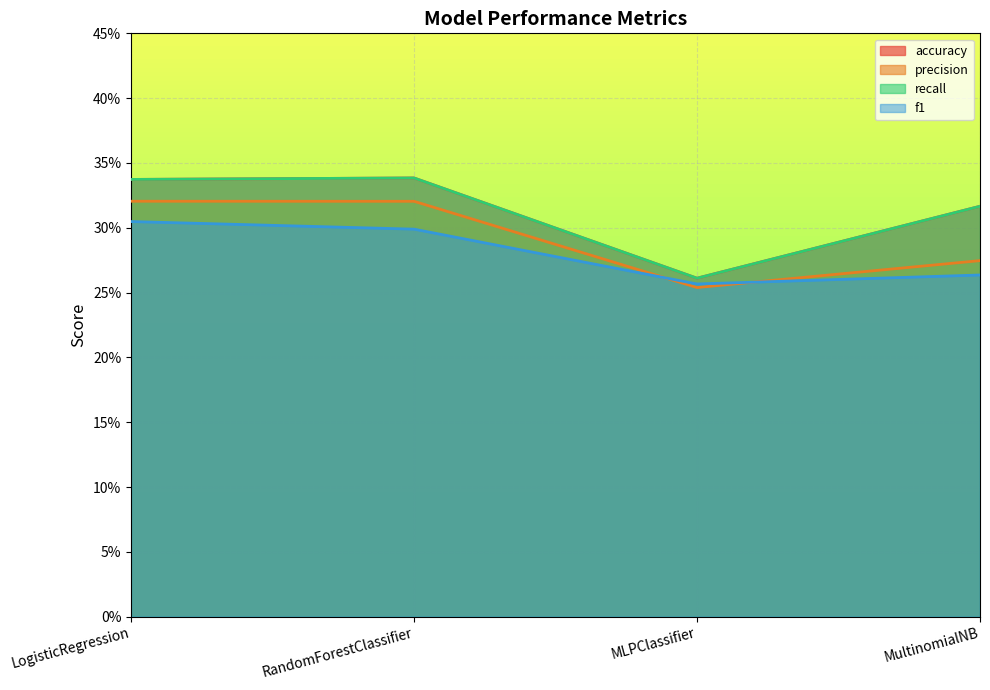

Count the number of categories in the chart.

4